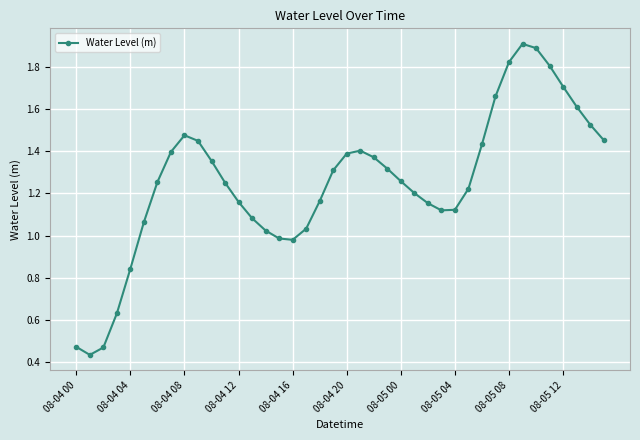

True or false: the data has more than 0 interior local peaks.

True